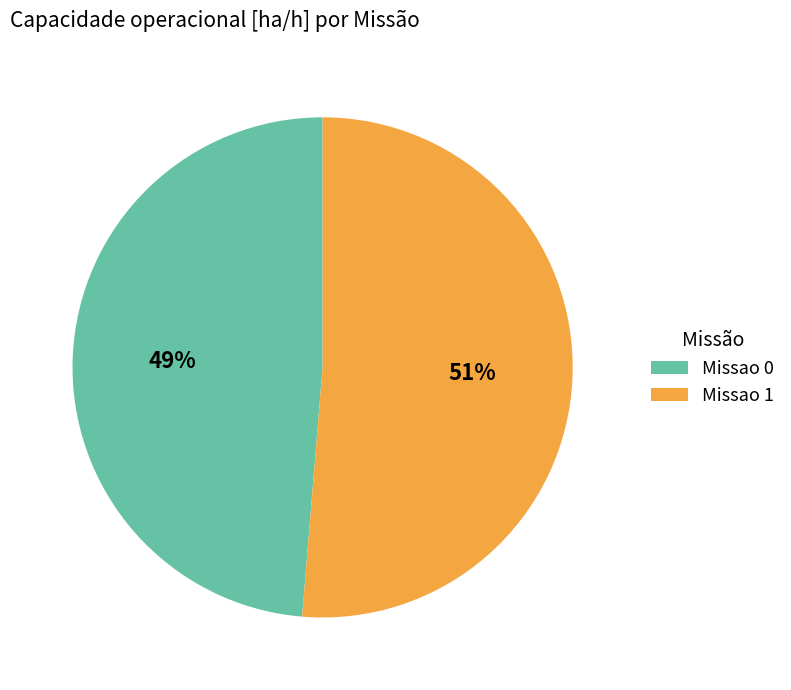

How many slices are in this pie chart?

2